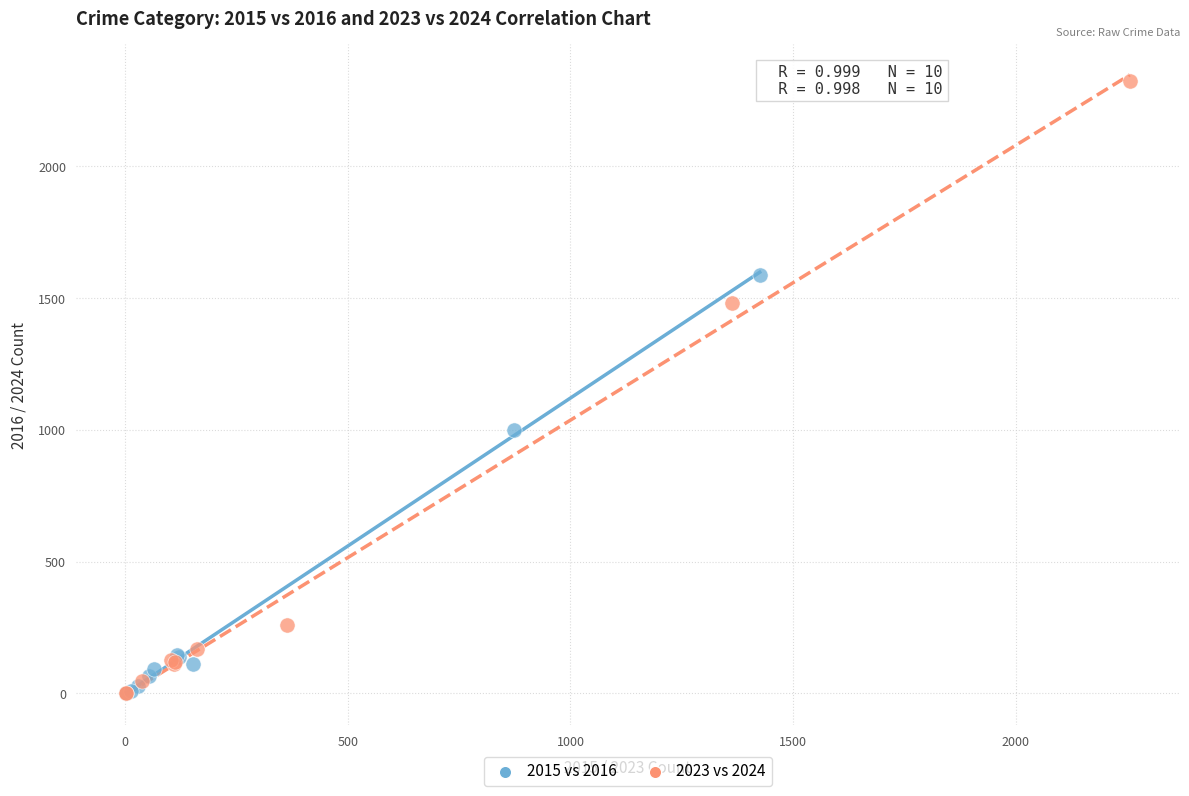

Which series has the widest spread of Y values?

2023 vs 2024